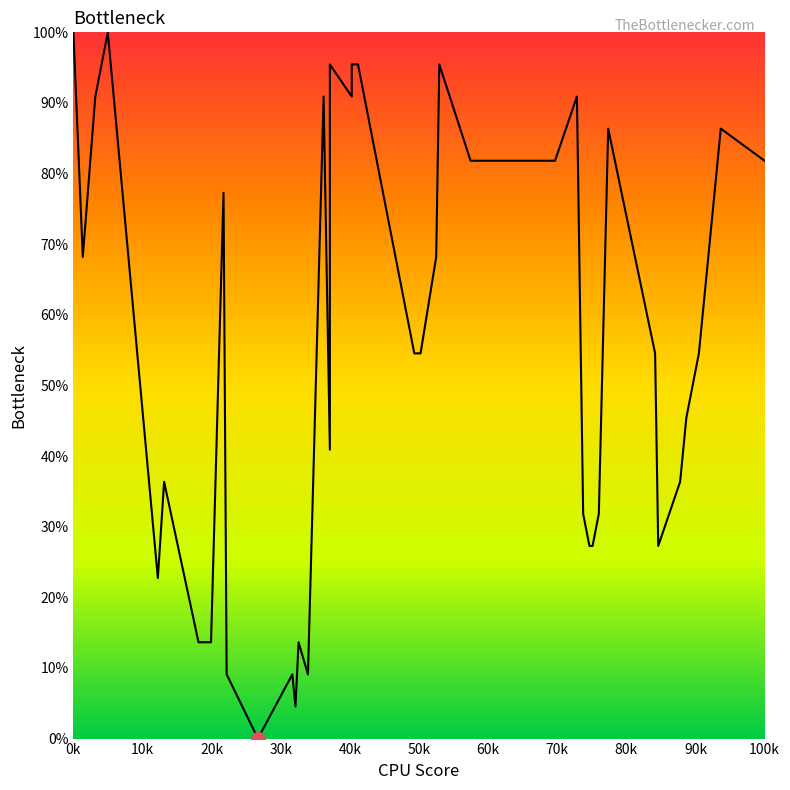

Does the chart display data point markers on the line(s)?

No